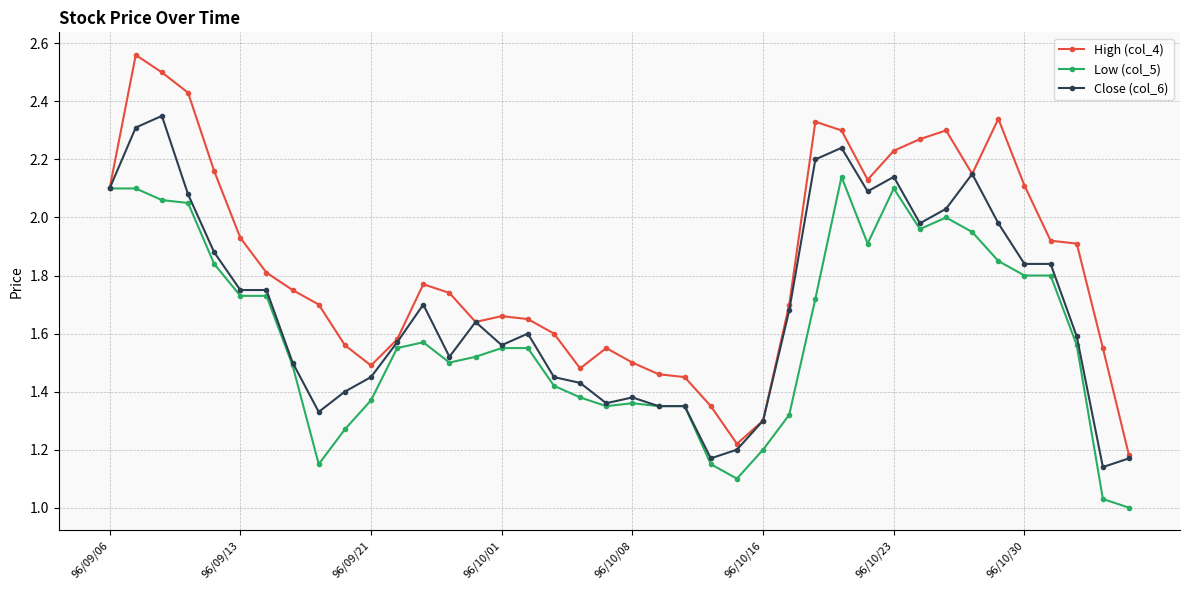

True or false: Low (col_5) has more than 1 points higher than both neighbors.

True